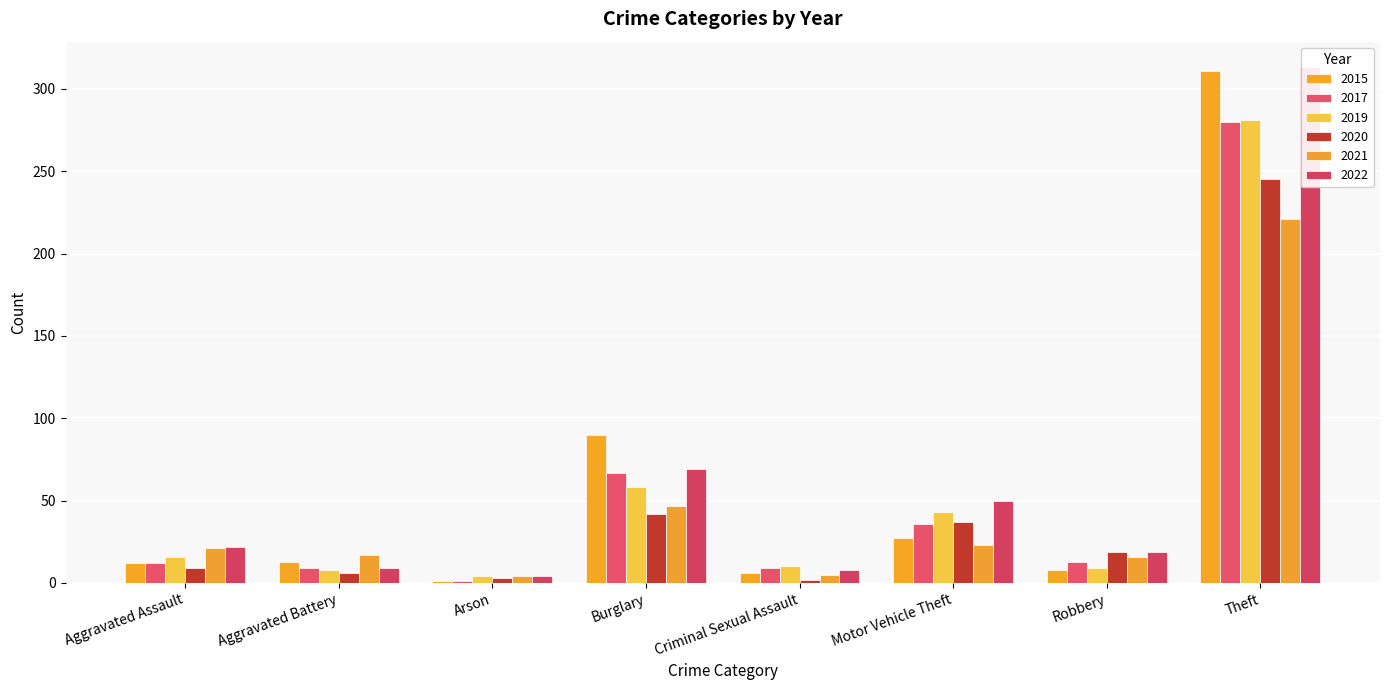

At which label is 2019 closest to 142?

Burglary